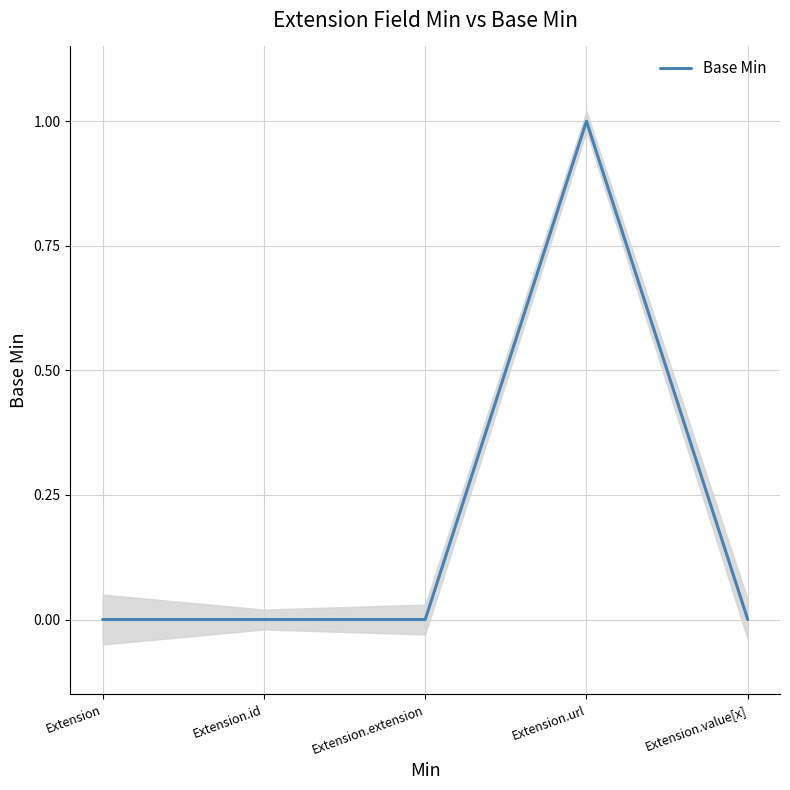

The chart shows a value of 0 at Extension.extension. True or false?

False